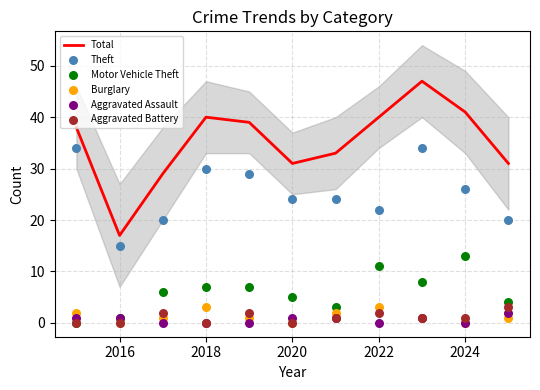

Which series has the largest total across all categories?

Total